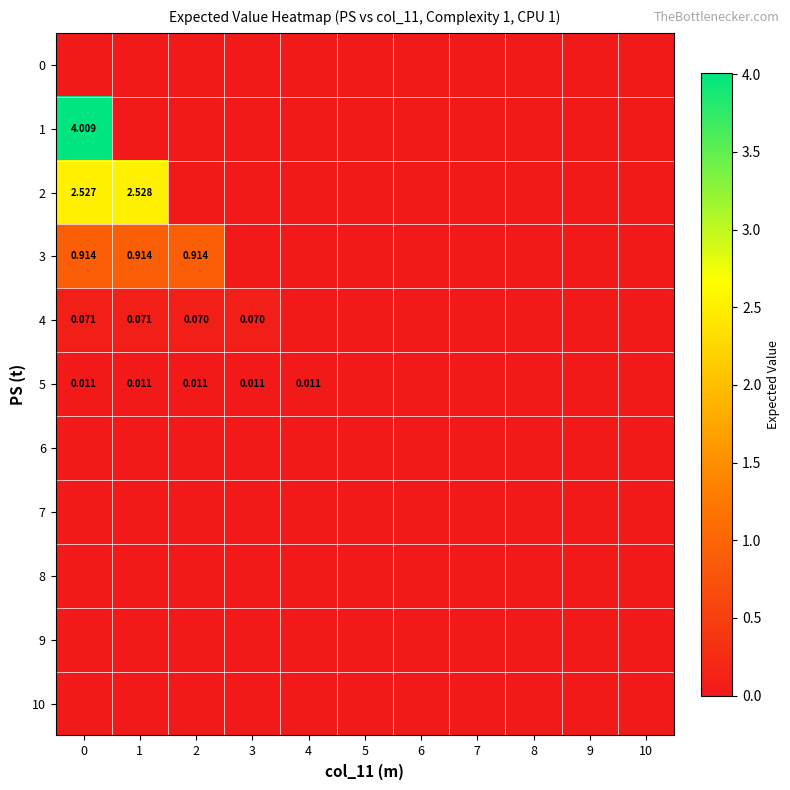

At 6, list the series in order from largest to smallest.

0, 1, 2, 3, 4, 5, 6, 7, 8, 9, 10